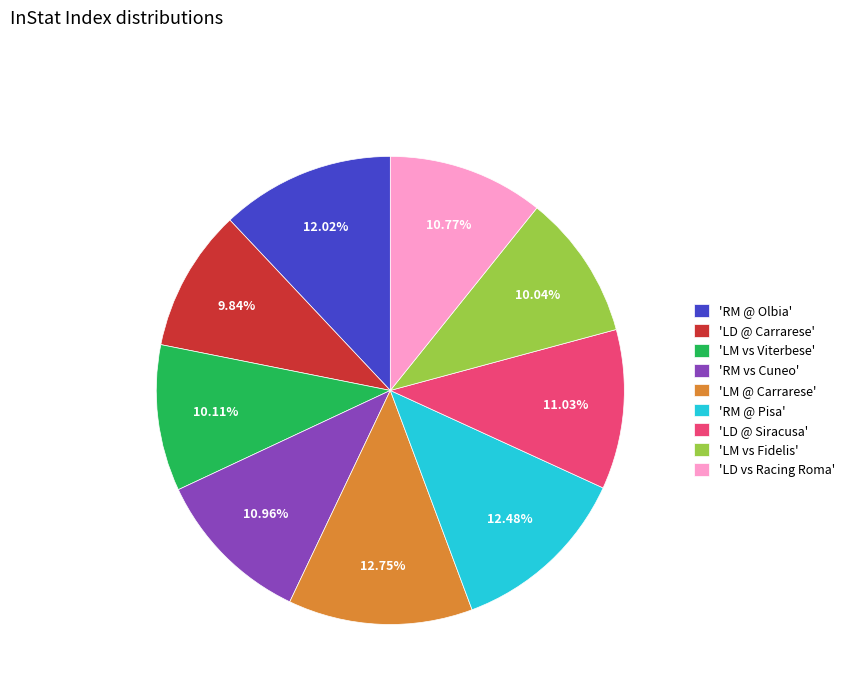

Is there any slice that represents more than half of the pie?

No